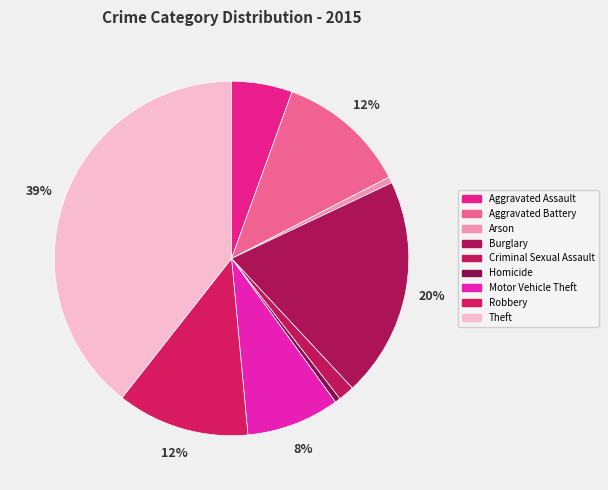

How many slices are in this pie chart?

9